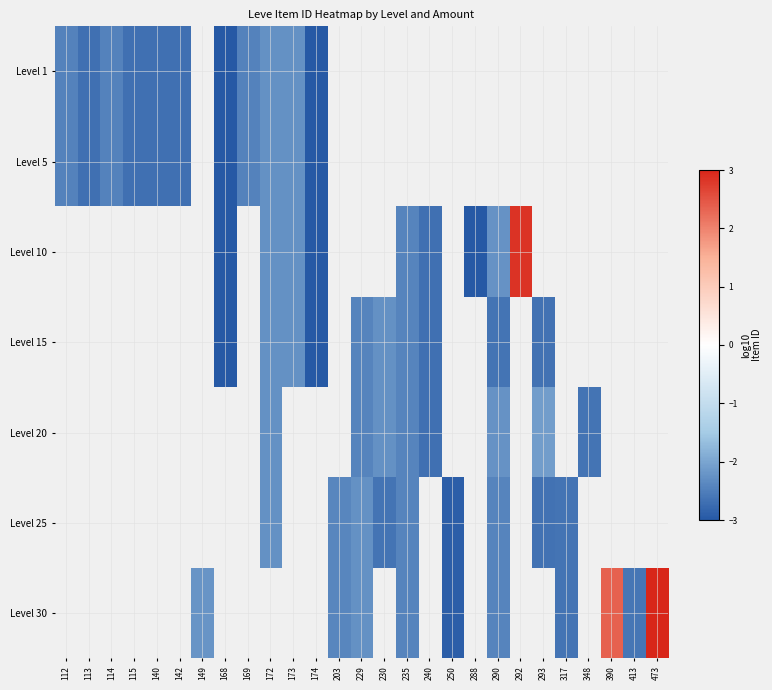

The value of Level 10 at 235 is -2.4. True or false?

True